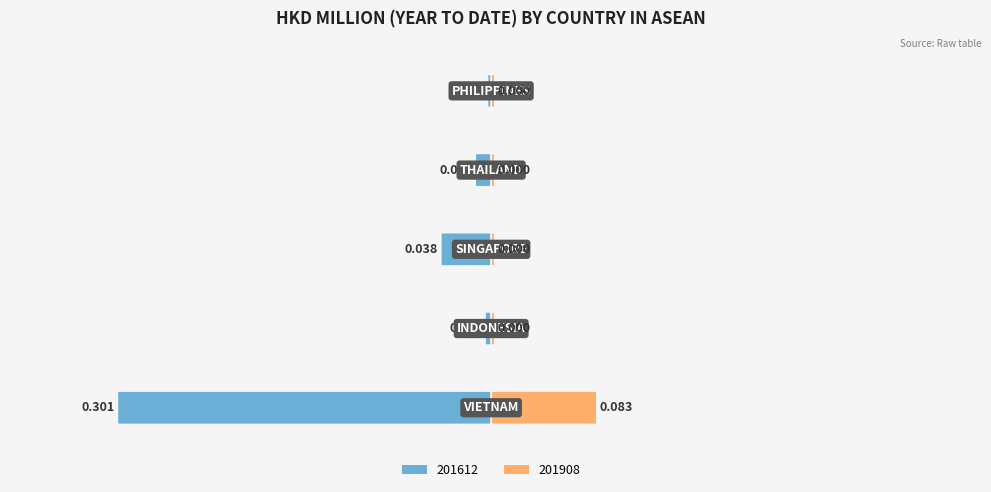

How many bars are there in total?

10